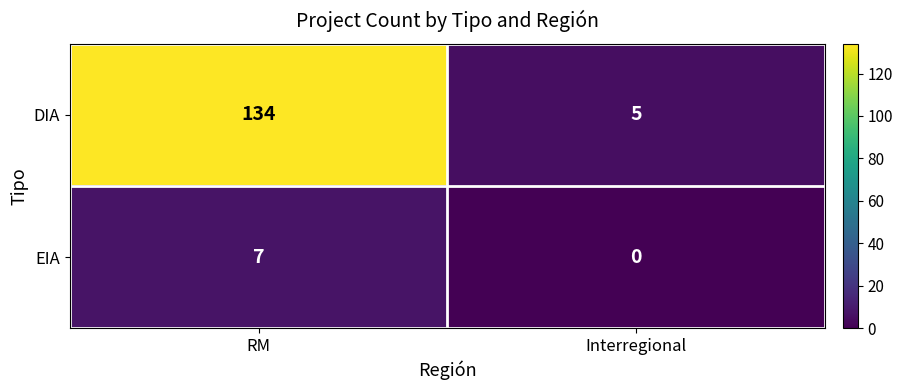

The DIA series shows 5 at Interregional. True or false?

True